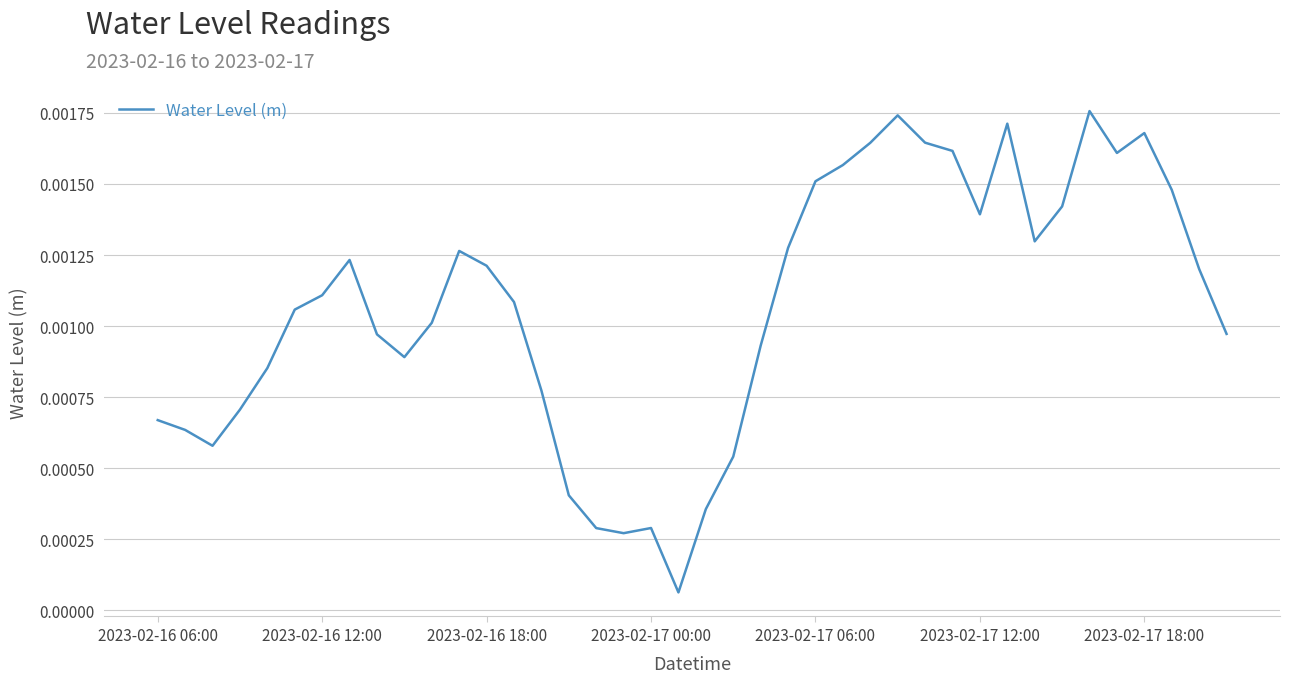

How many lines are shown in the chart?

1